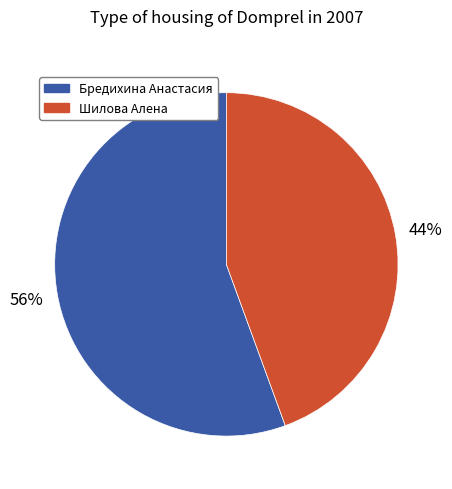

Is there a majority slice in this chart?

Yes